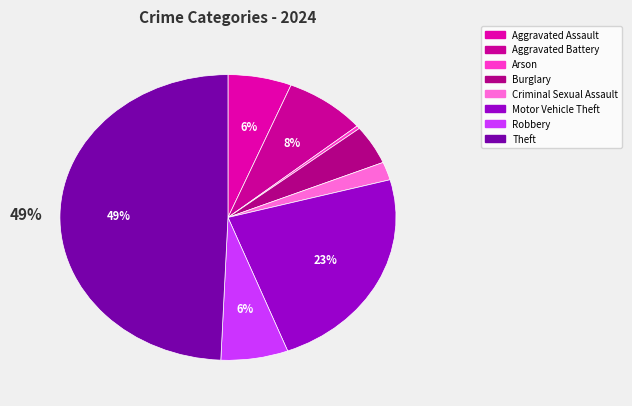

Count the number of slices in the pie.

8